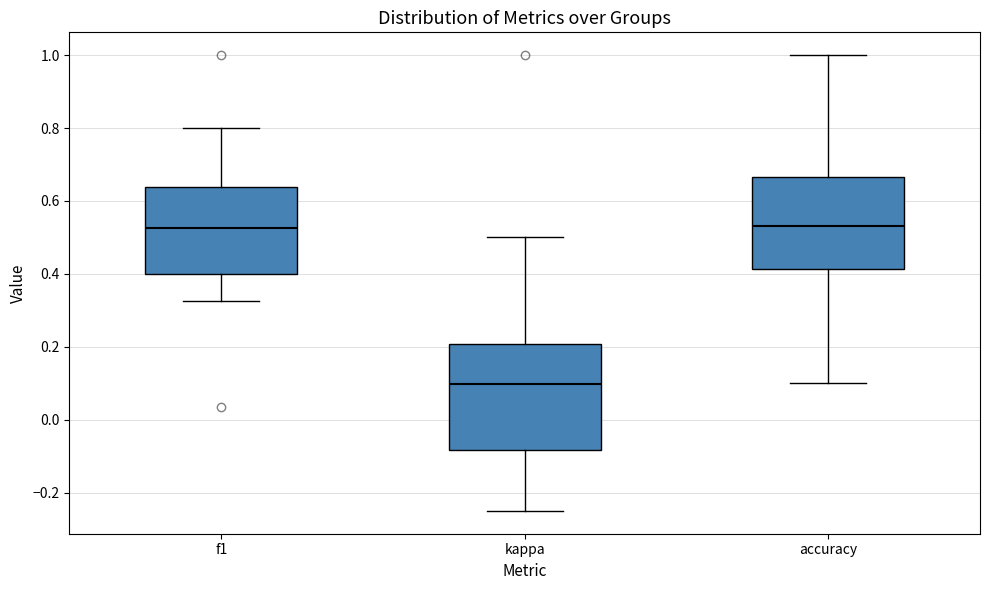

Where does the upper whisker of the box for f1 end on the y-axis? The values are not printed on the chart, so give them approximately, as read against the axis.

0.80